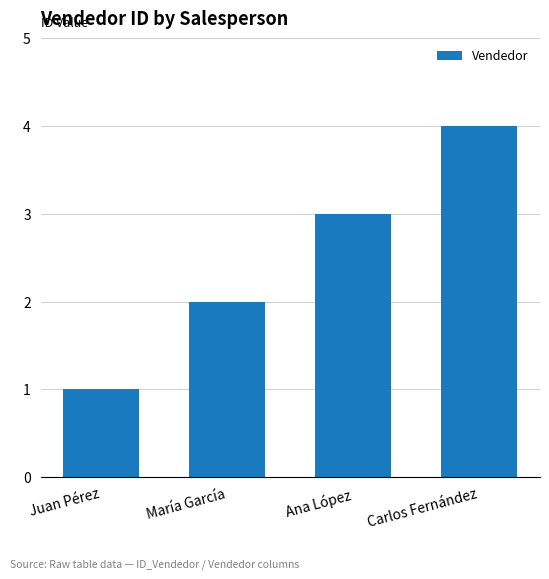

What is the greatest value displayed?

4